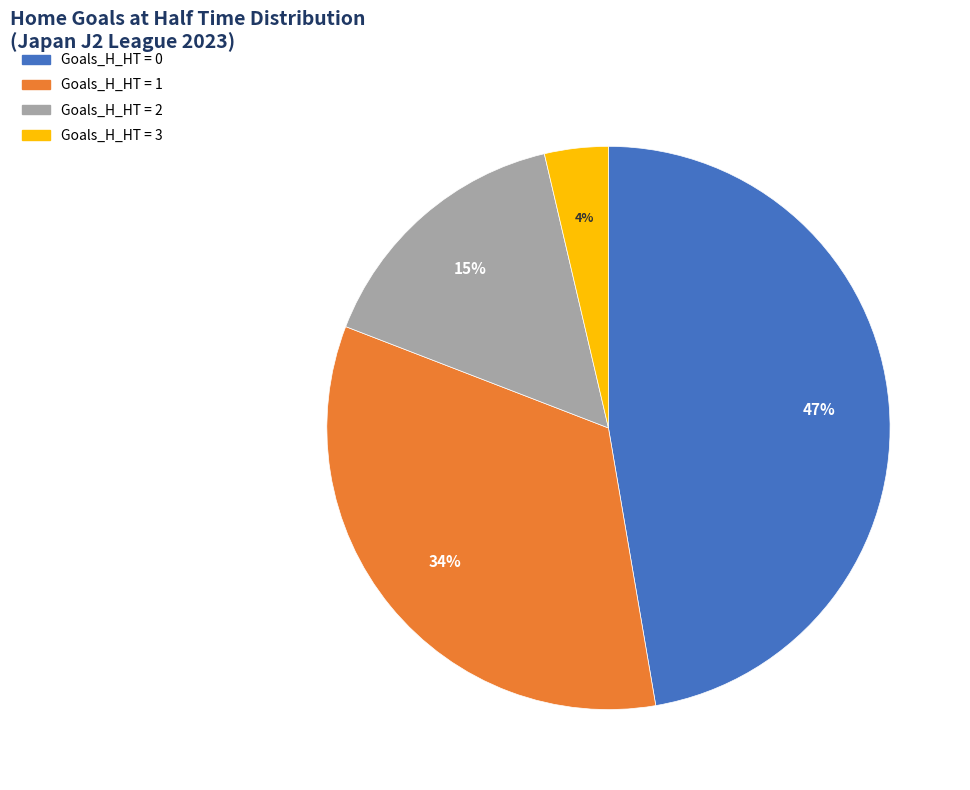

Is there any slice that represents more than half of the pie?

No